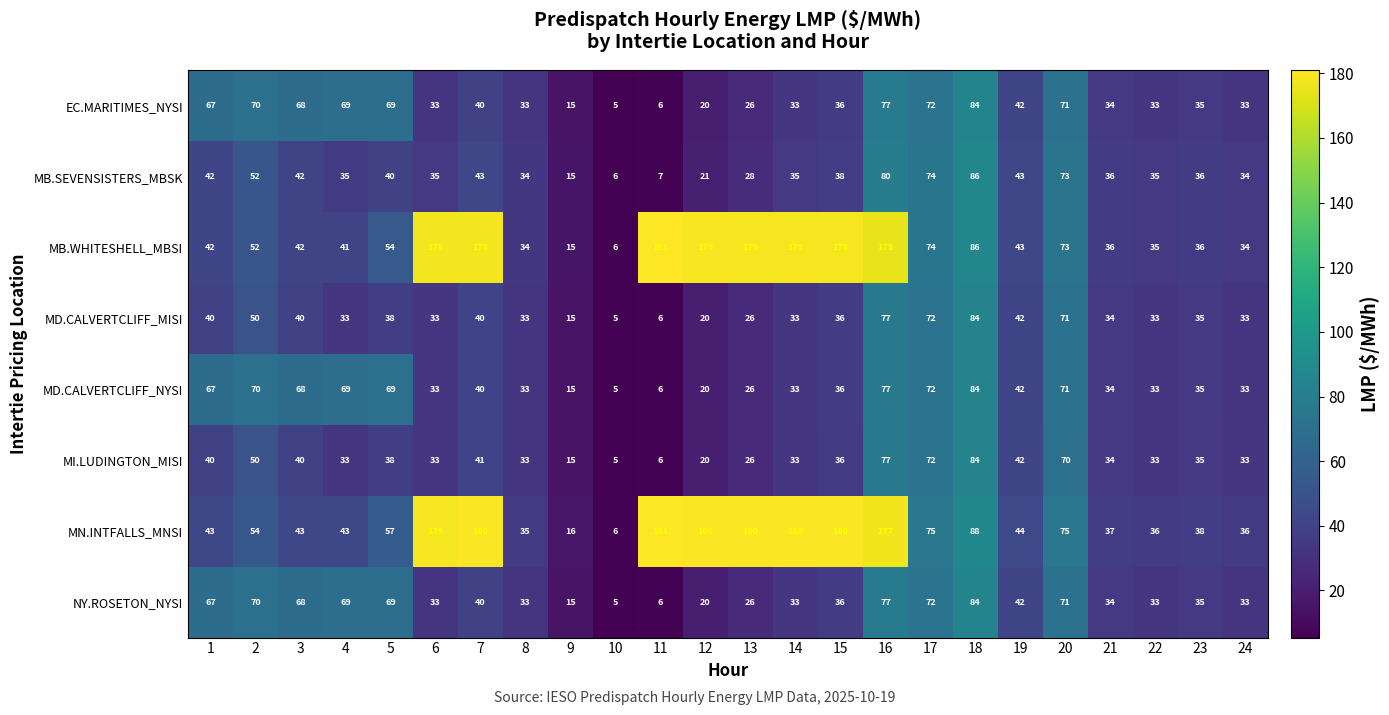

Where is EC.MARITIMES_NYSI nearest to the value 44?

19